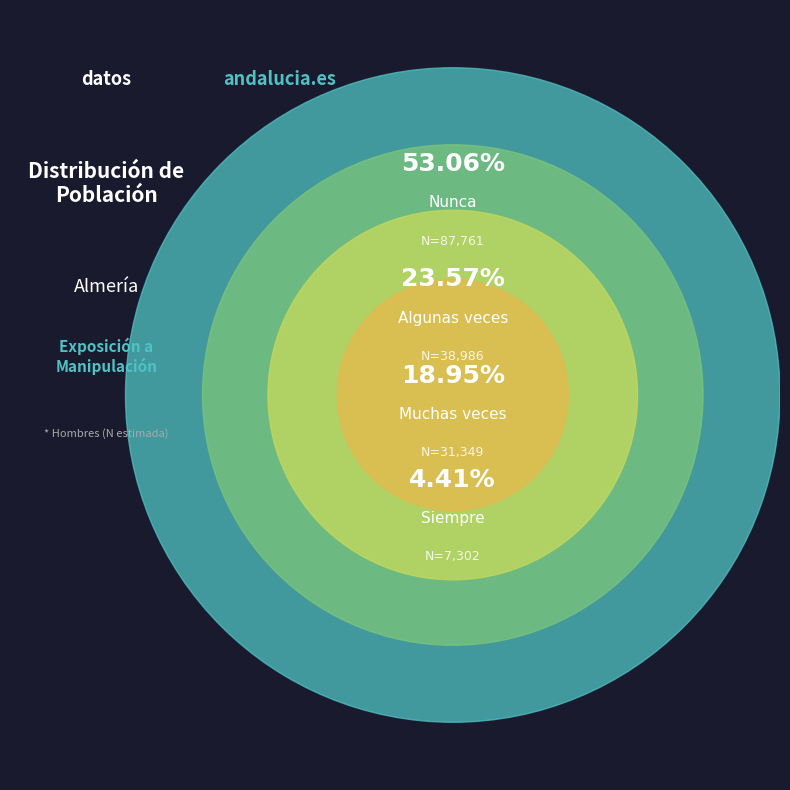

To the nearest percent, what is the combined percentage of Siempre and Muchas veces?

23%